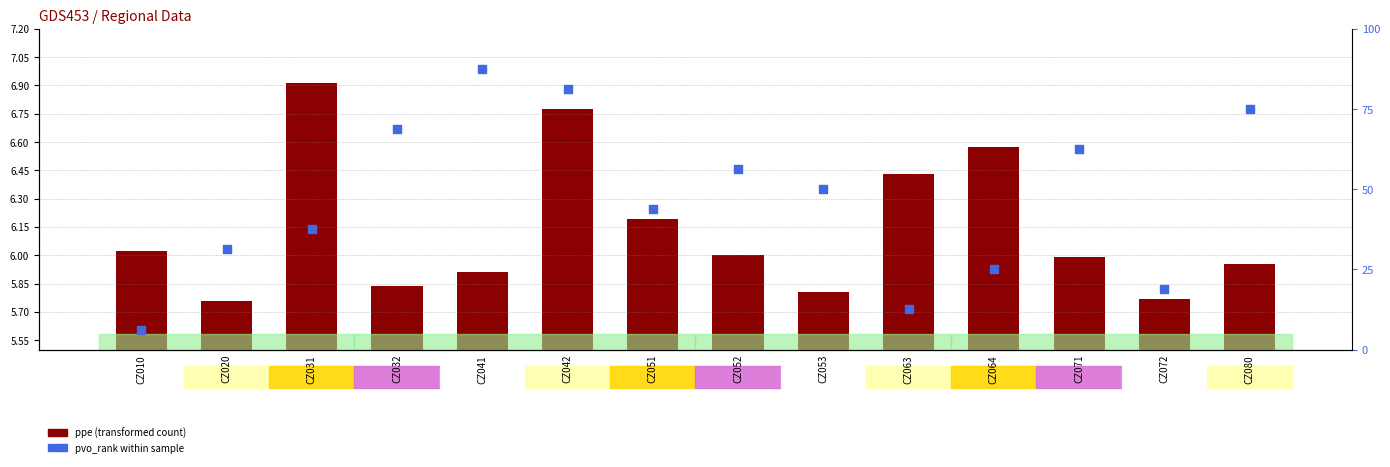

Which series has the largest Y range (max minus min)?

pvo_rank within sample